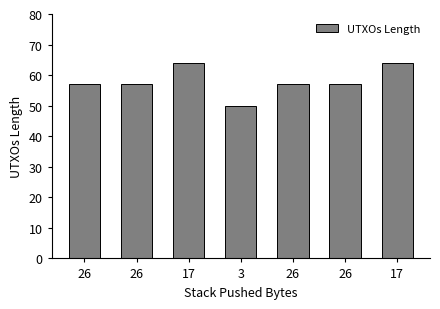

The value at 26 is 57. True or false?

True